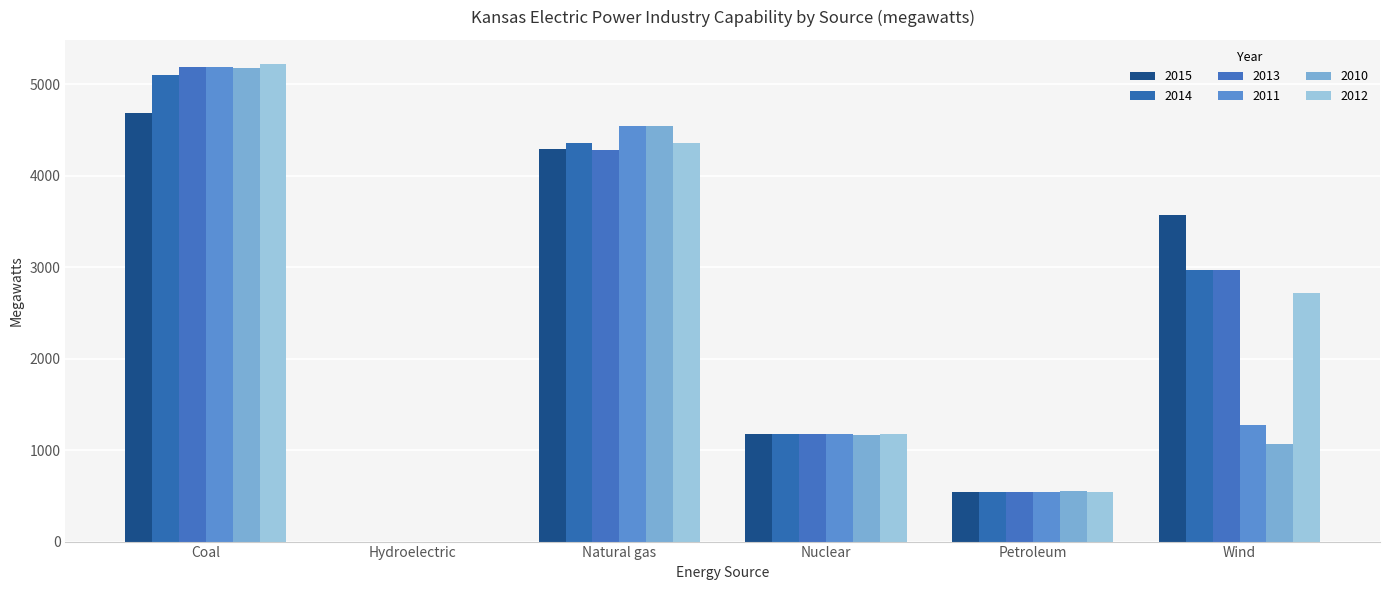

Between Petroleum and Natural gas, which is larger?

Natural gas